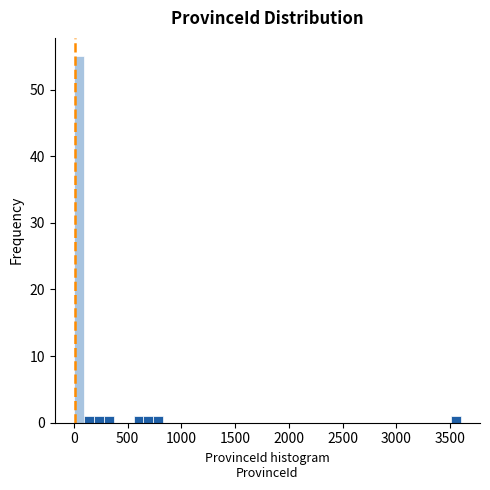

Around what value on the x-axis is the tallest bar? Give the approximate position of its centre, as read against the axis.

50